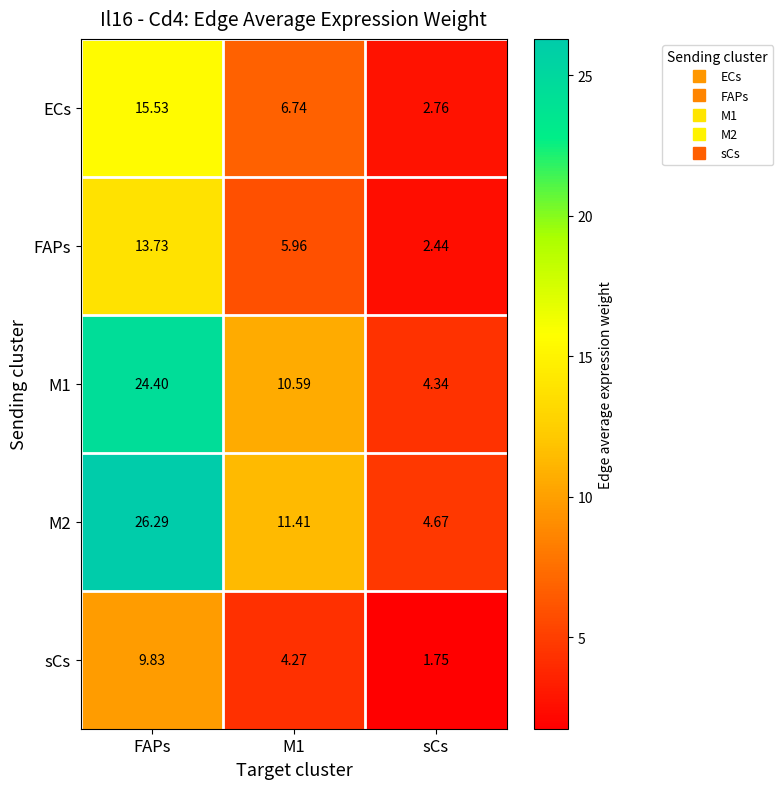

Where does the ECs series first go above 6?

FAPs